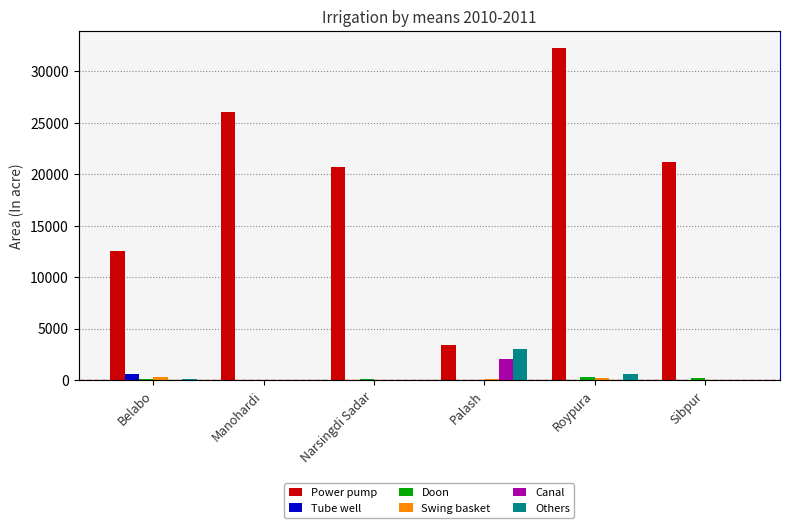

What is the sum of the Doon values at Palash and Narsingdi Sadar?

60